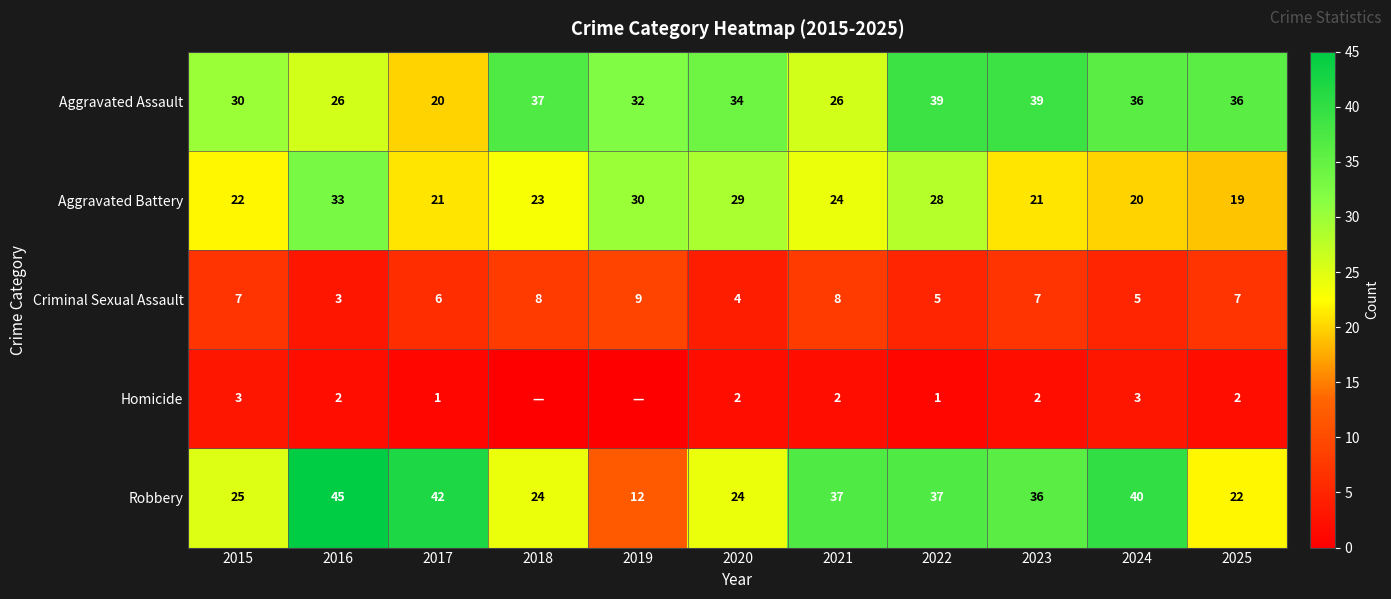

At which label is Aggravated Assault closest to 29?

2015